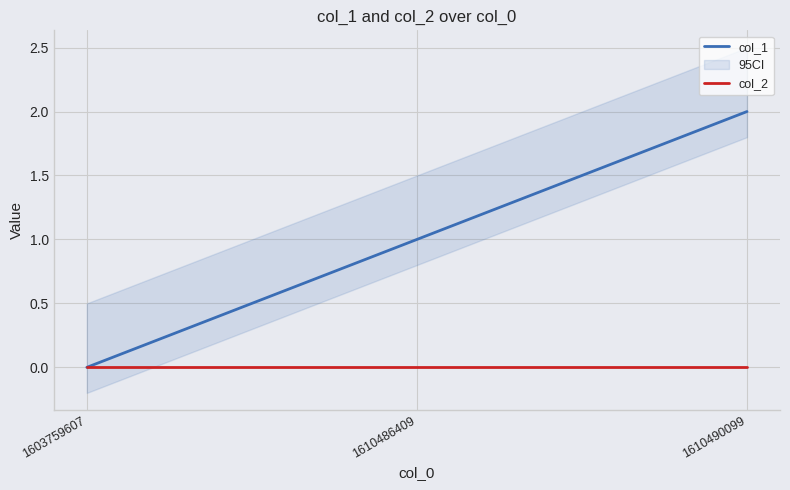

What is the spread (max minus min) of values at 1610486409?

1